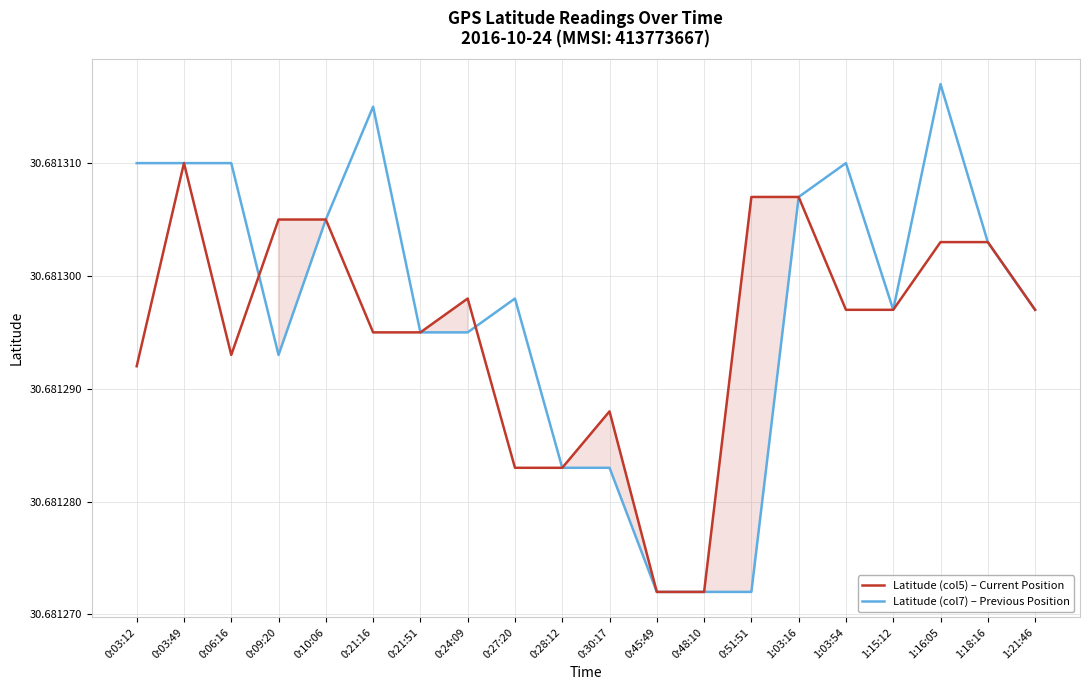

Does the chart have visible grid lines?

Yes